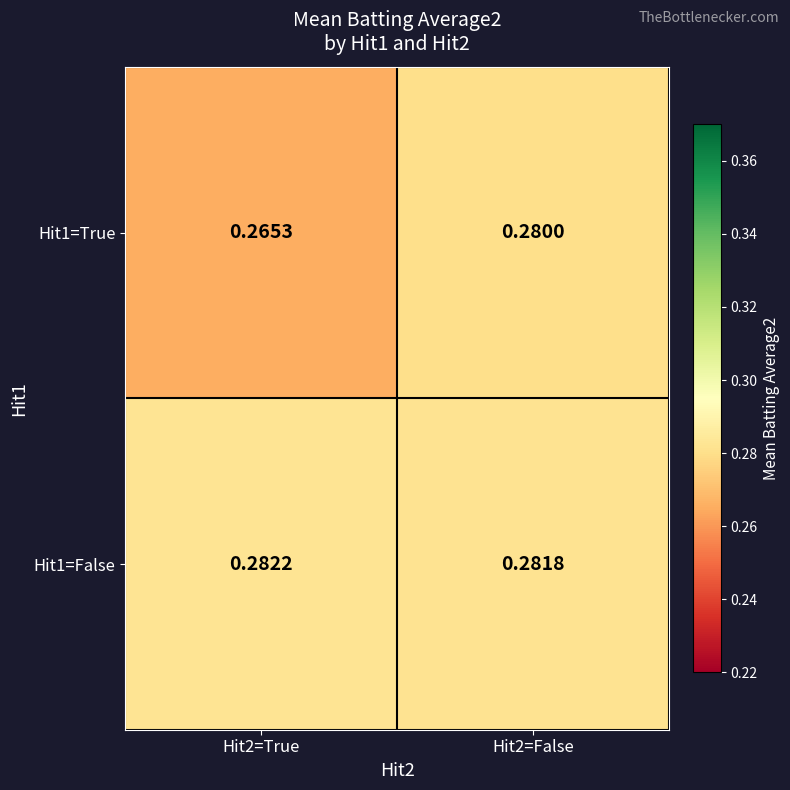

Is the value of Hit1=True at Hit2=False greater than the value of Hit1=False at Hit2=True?

No